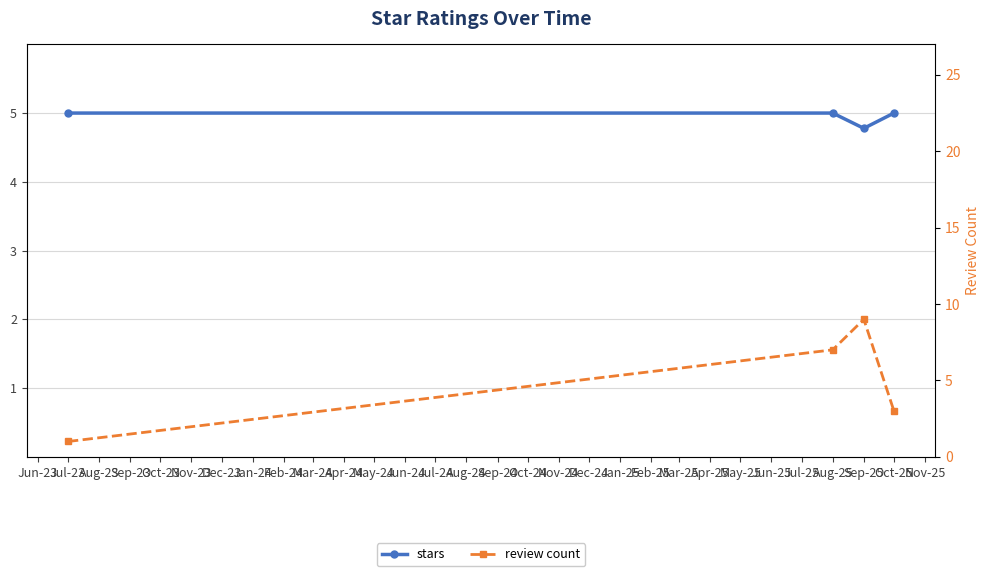

How many stars values are between 5 and 6?

3